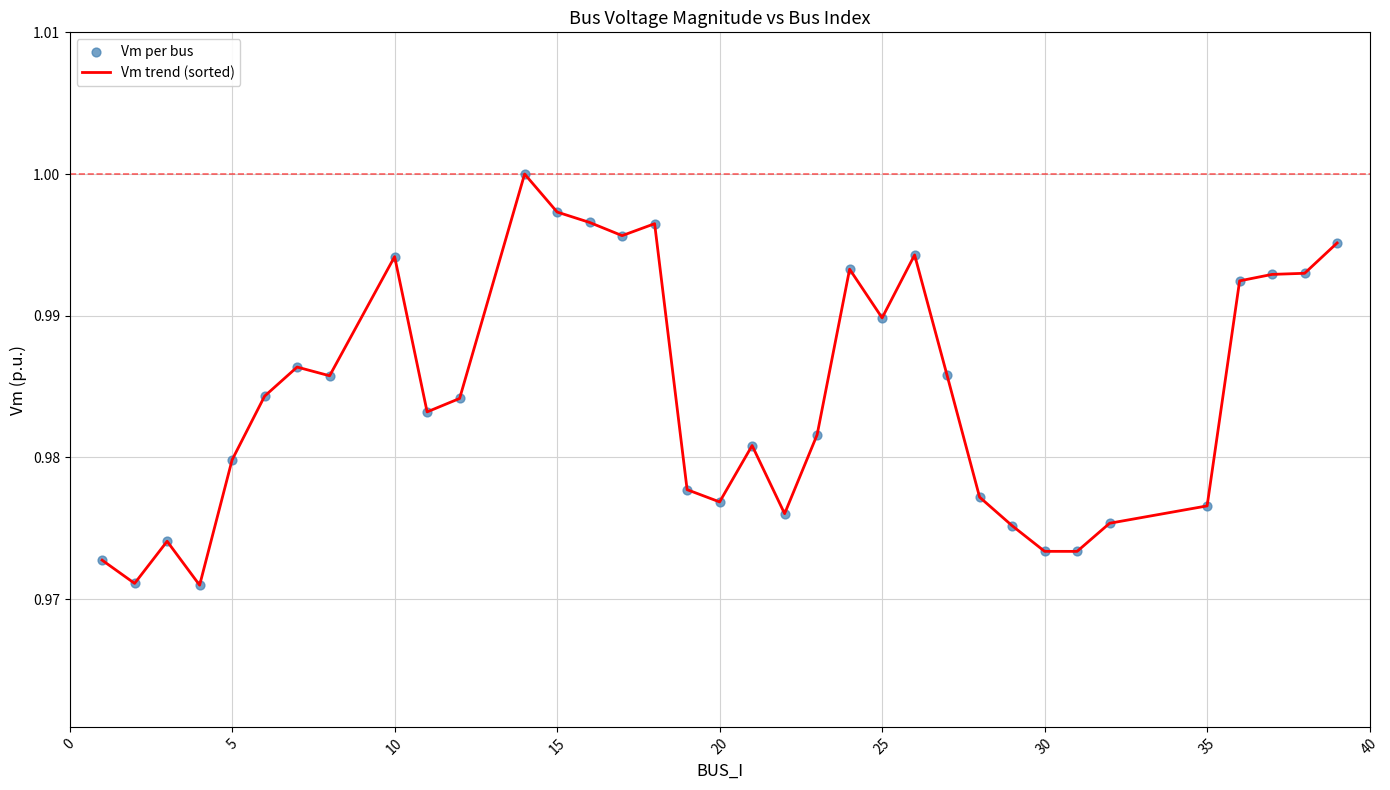

Does the chart have visible grid lines?

Yes